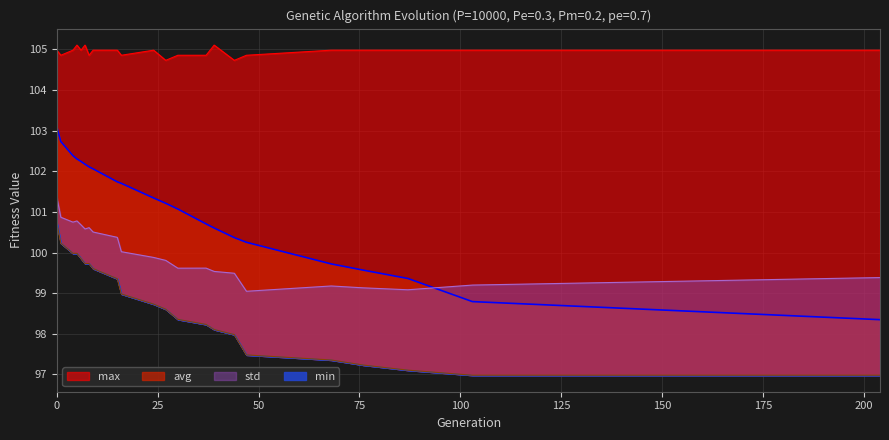

The value of min at 47 is 97.5. True or false?

True